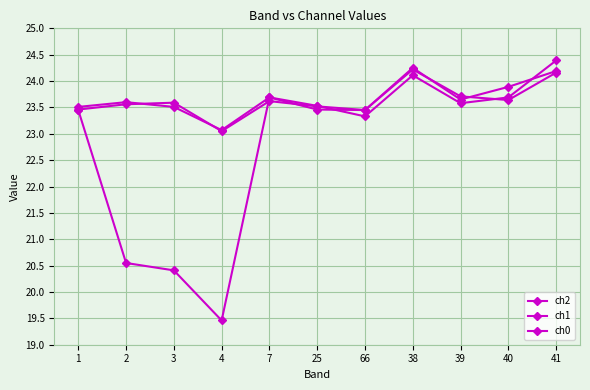

True or false: ch2 has more than 0 interior local peaks.

True